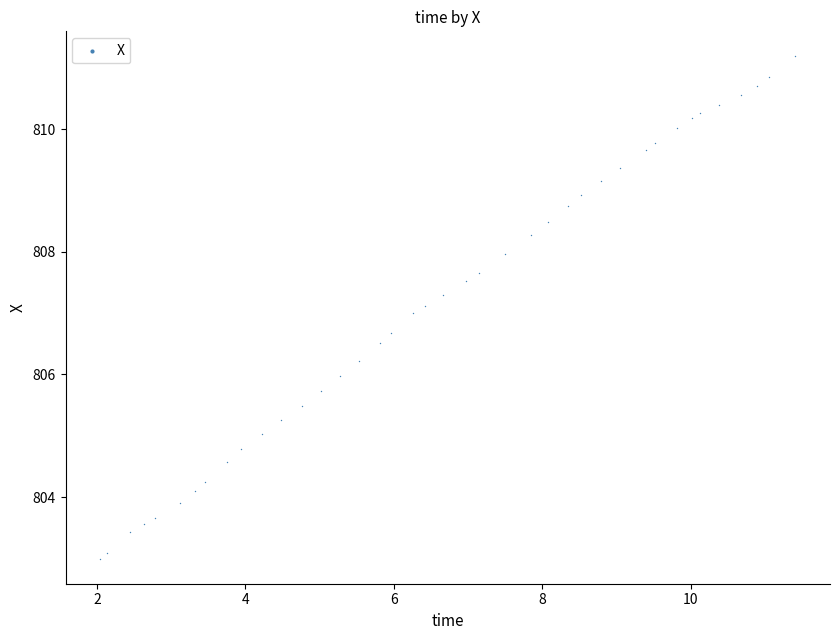

What is the range of Y values (max minus min)?

8.2